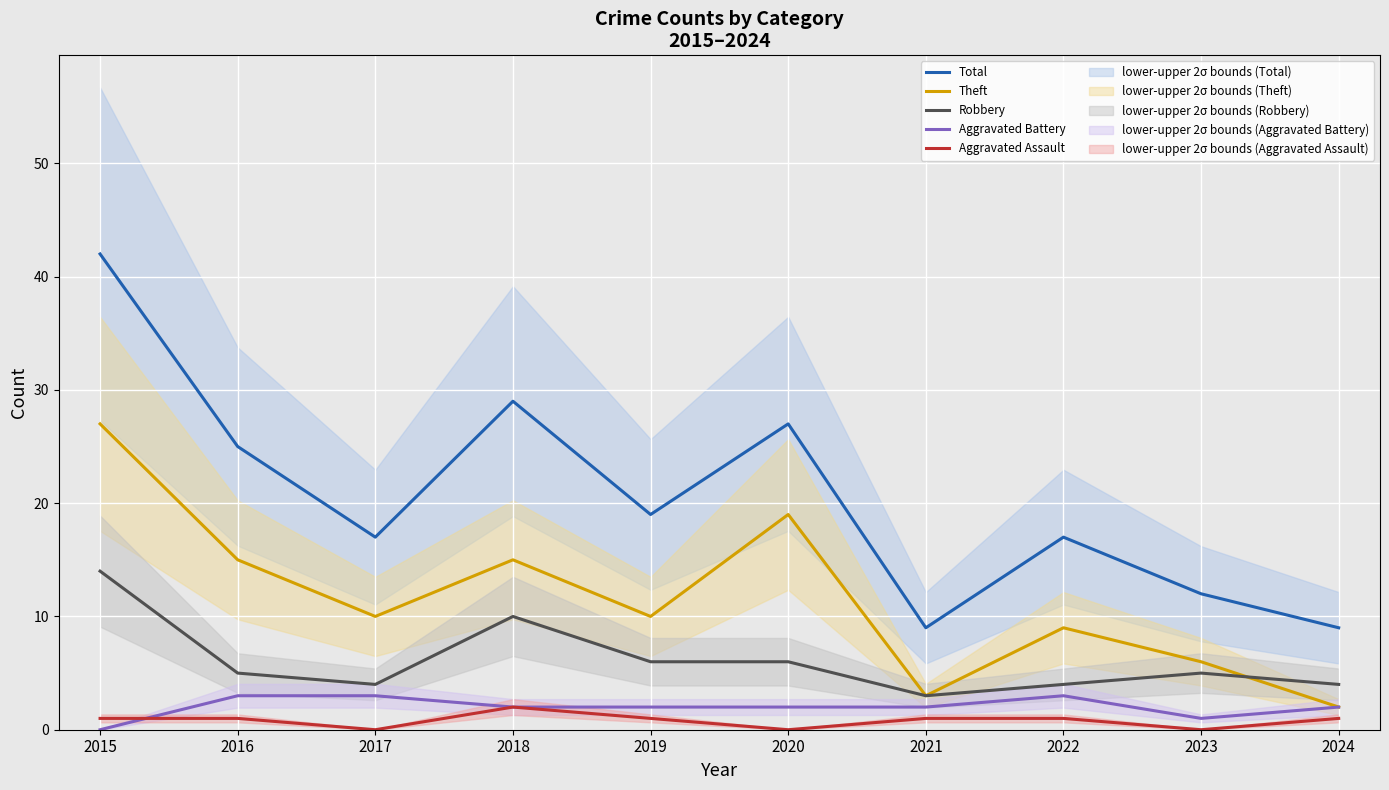

True or false: Total has more than 2 points higher than both neighbors.

True